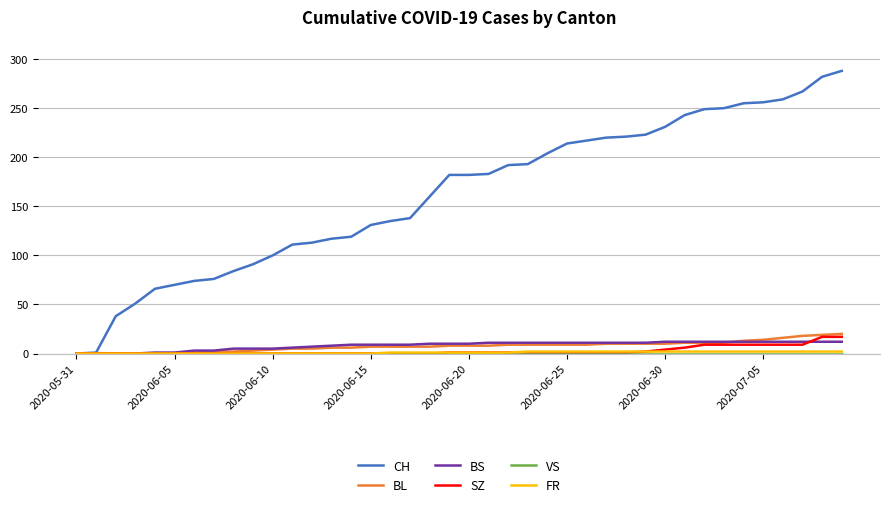

What is the highest value of the BS series?

12